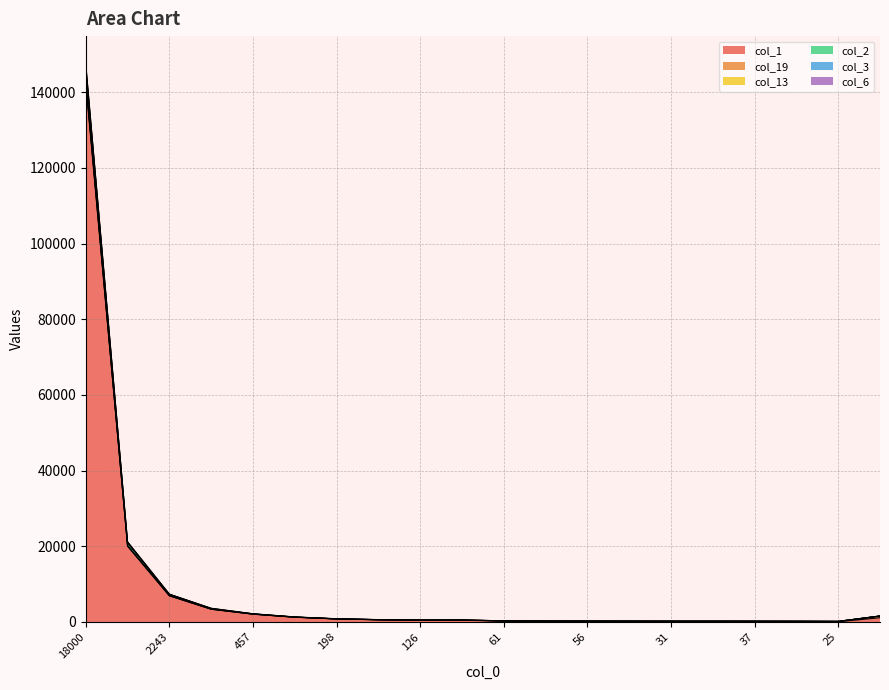

At which category is the sum across all series the highest?

18000